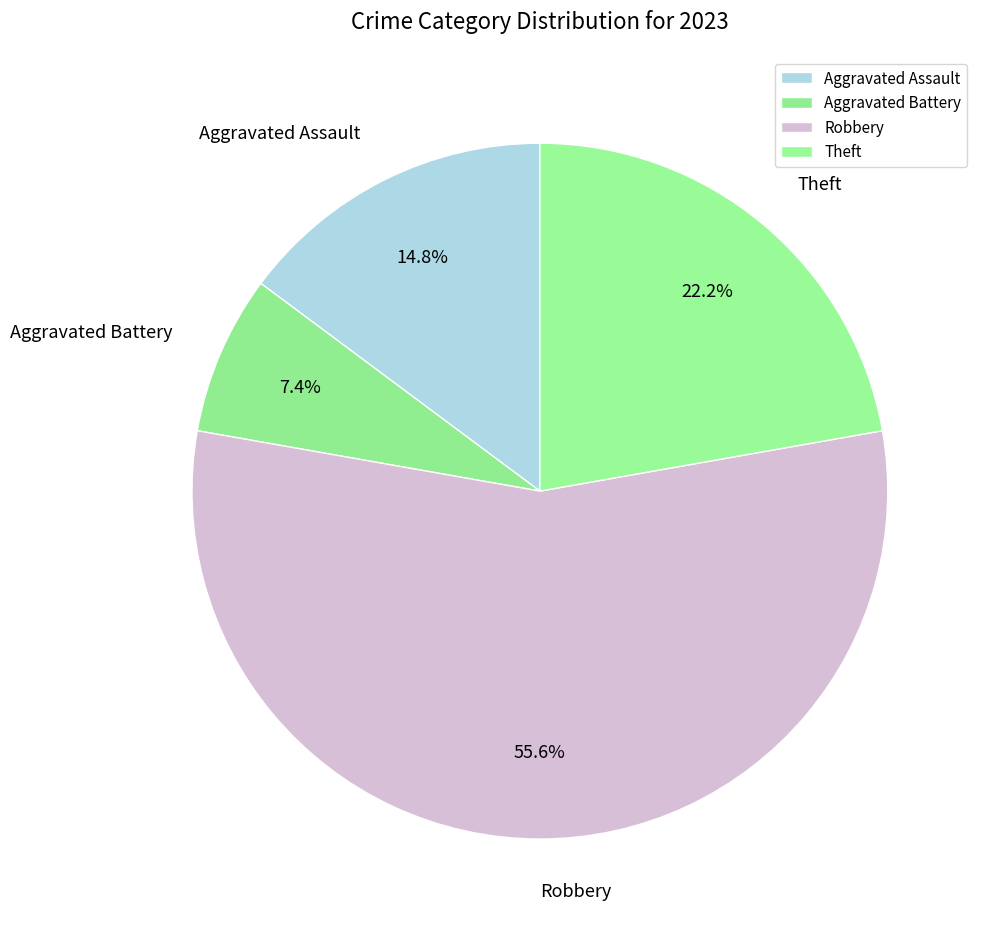

The Theft slice represents 16% of the pie. True or false?

False